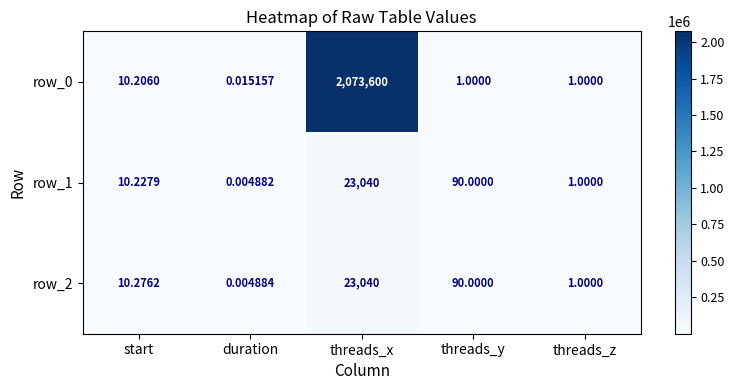

Is it true that row_1 equals 7574.0 at threads_x?

False